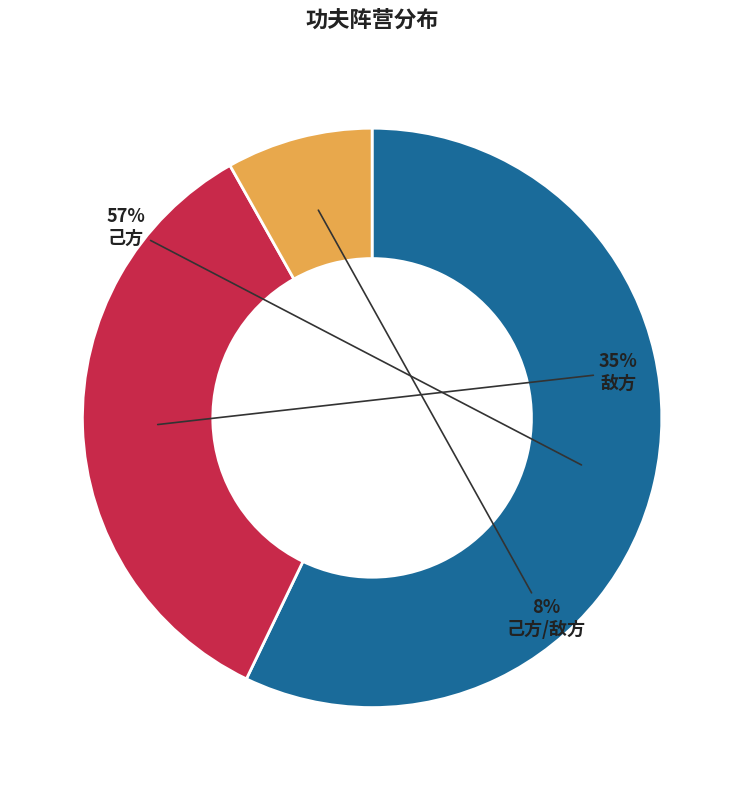

True or false: 己方 accounts for 47% of the total.

False